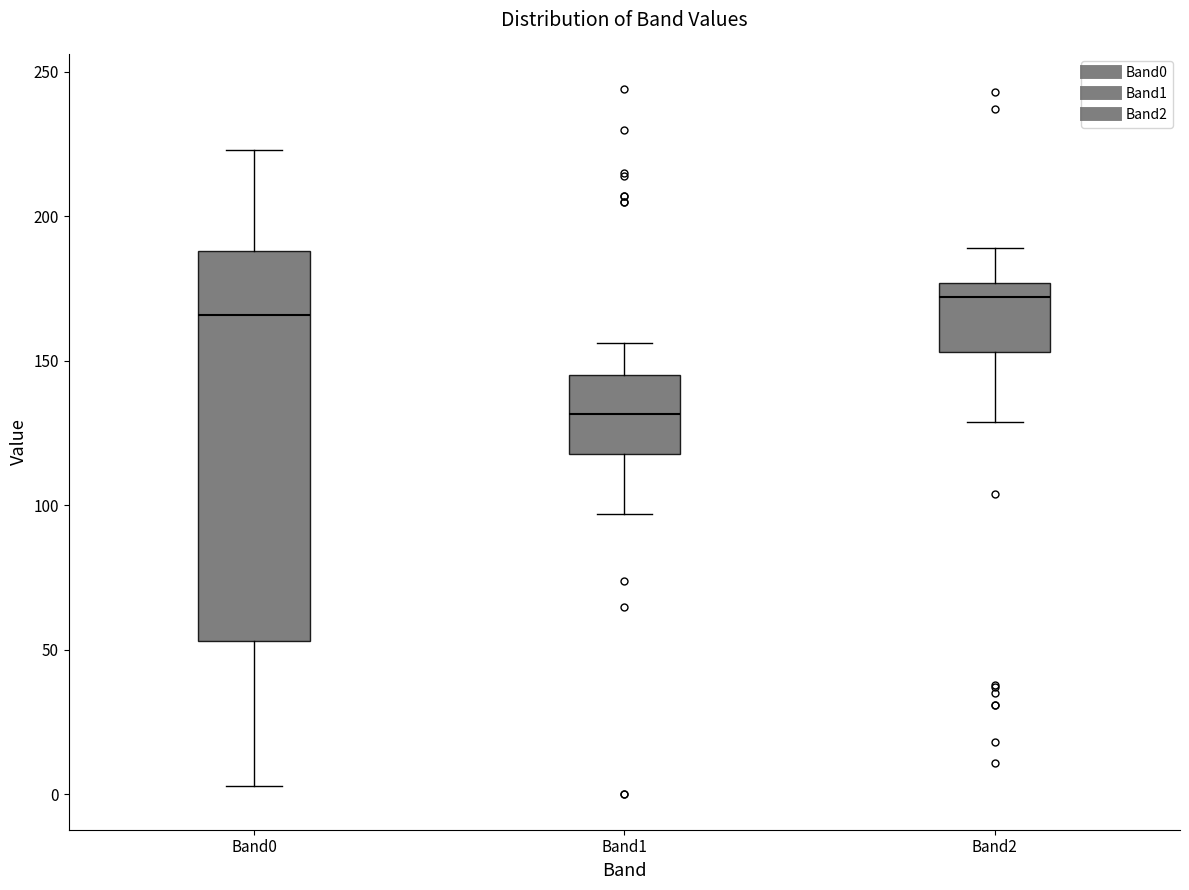

Comparing the boxes themselves (not the whiskers), which one is the tallest?

Band0